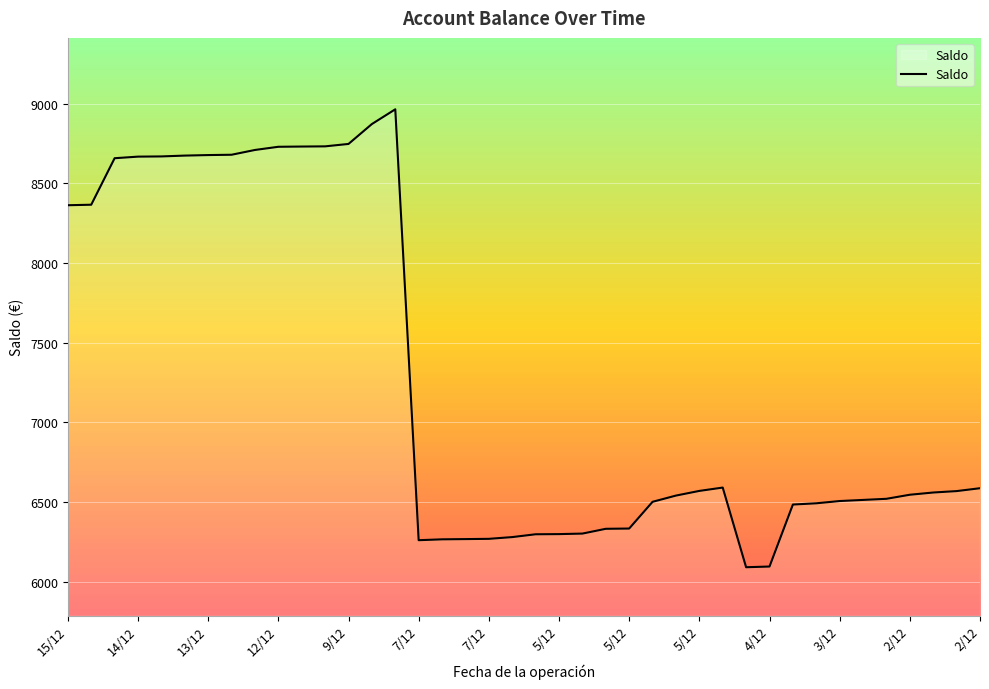

What is the difference between the maximum and minimum values?

2874.1